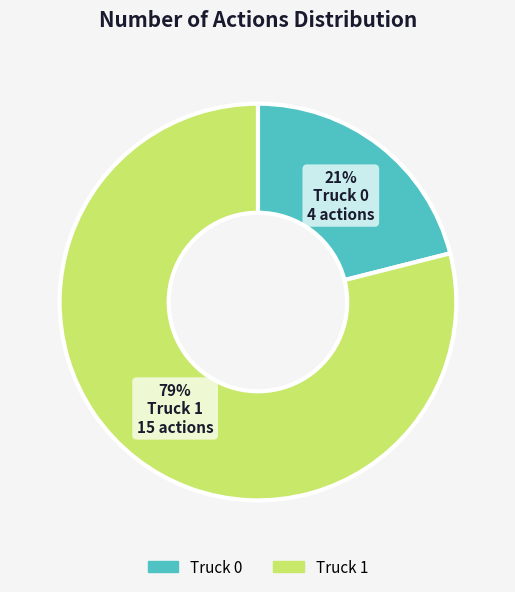

Between Truck 1 and Truck 0, which is larger?

Truck 1